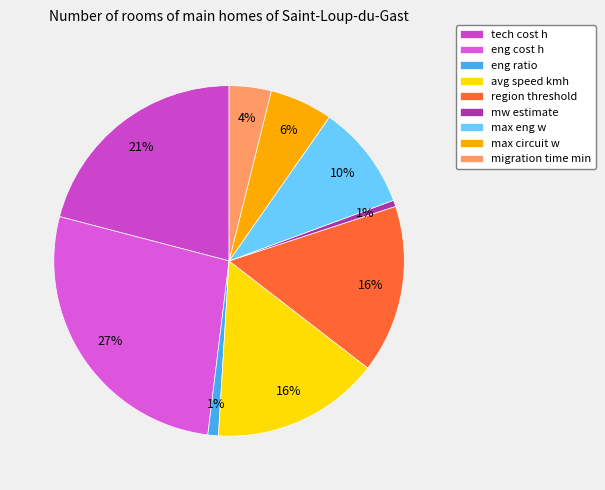

Which has a higher value, eng cost h or max eng w?

eng cost h